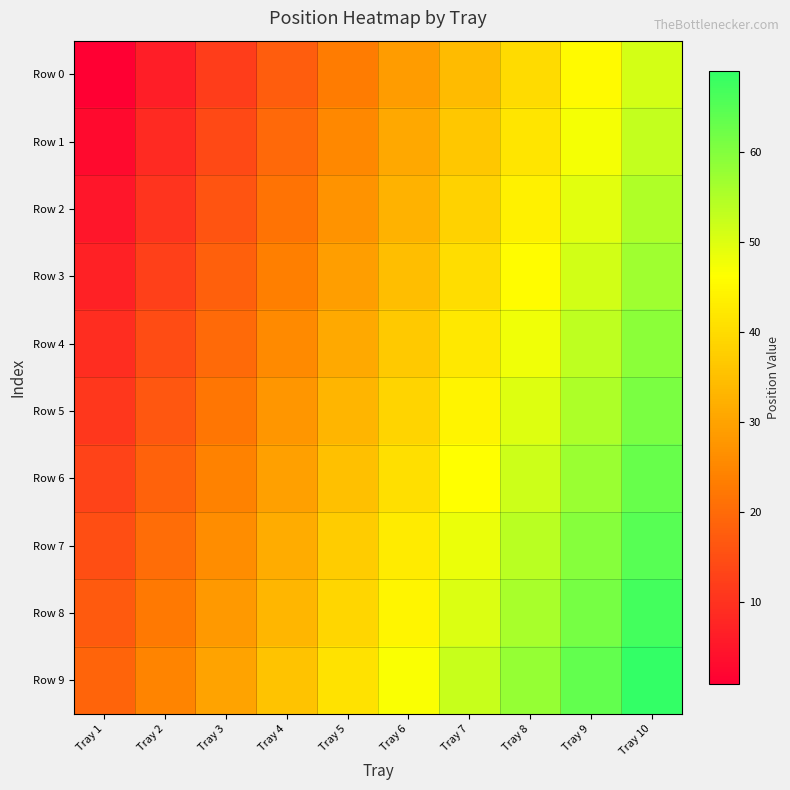

List the series in order of their peak value, lowest first.

Row 0, Row 1, Row 2, Row 3, Row 4, Row 5, Row 6, Row 7, Row 8, Row 9